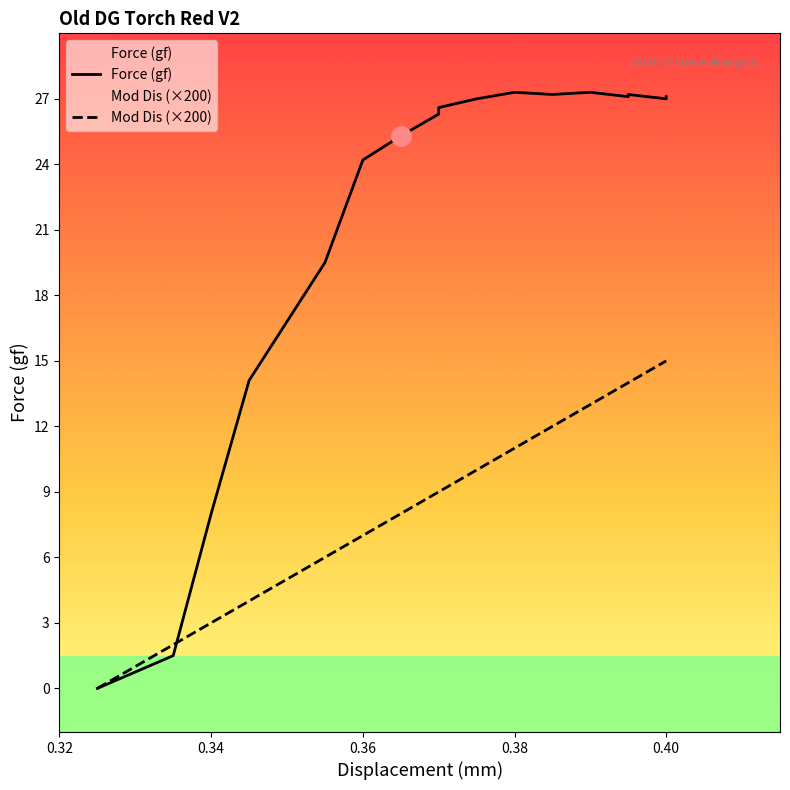

Which series has the largest range (max minus min)?

Force (gf)